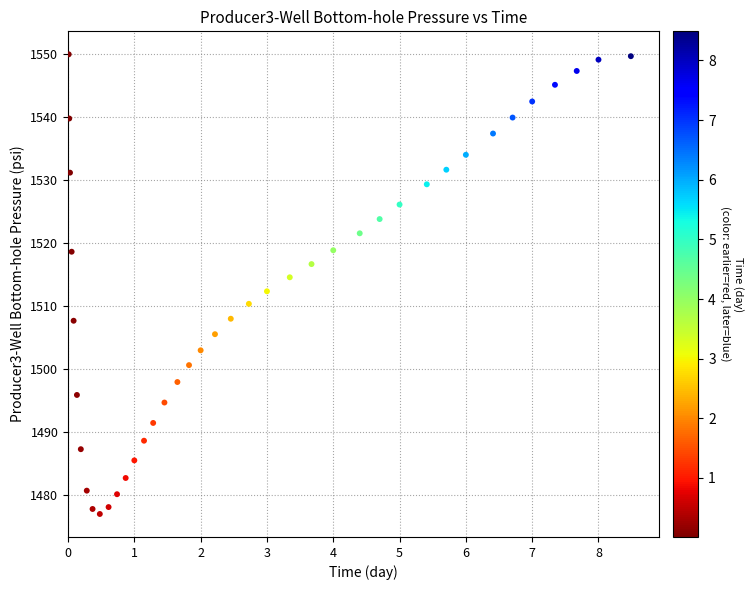

What is the range of Y values (max minus min)?

72.9